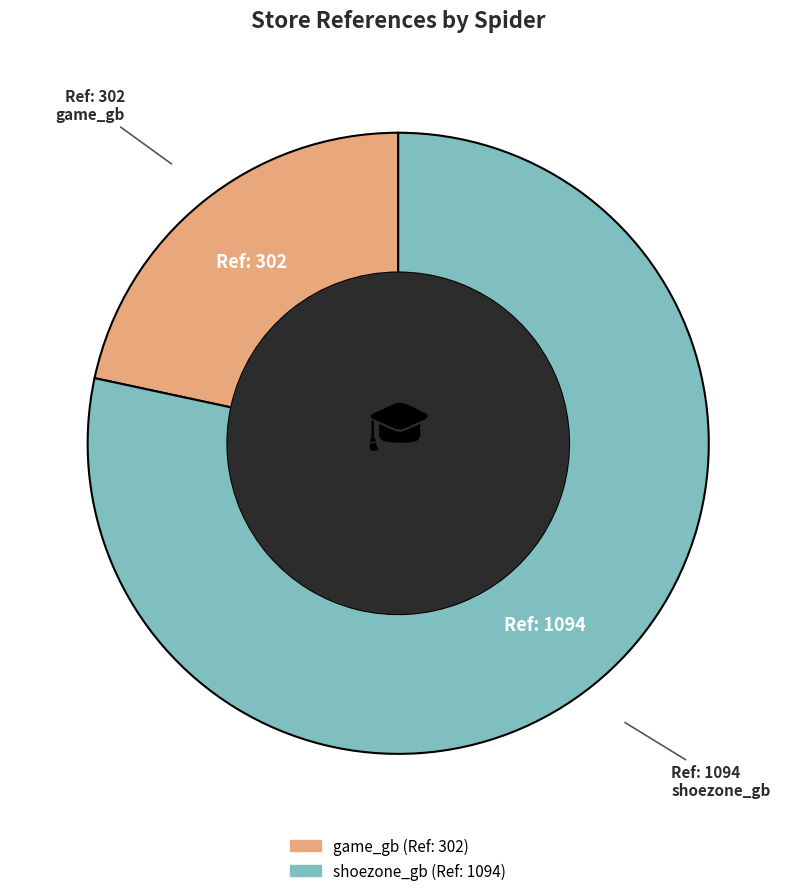

Rank the categories by value from lowest to highest.

game_gb, shoezone_gb